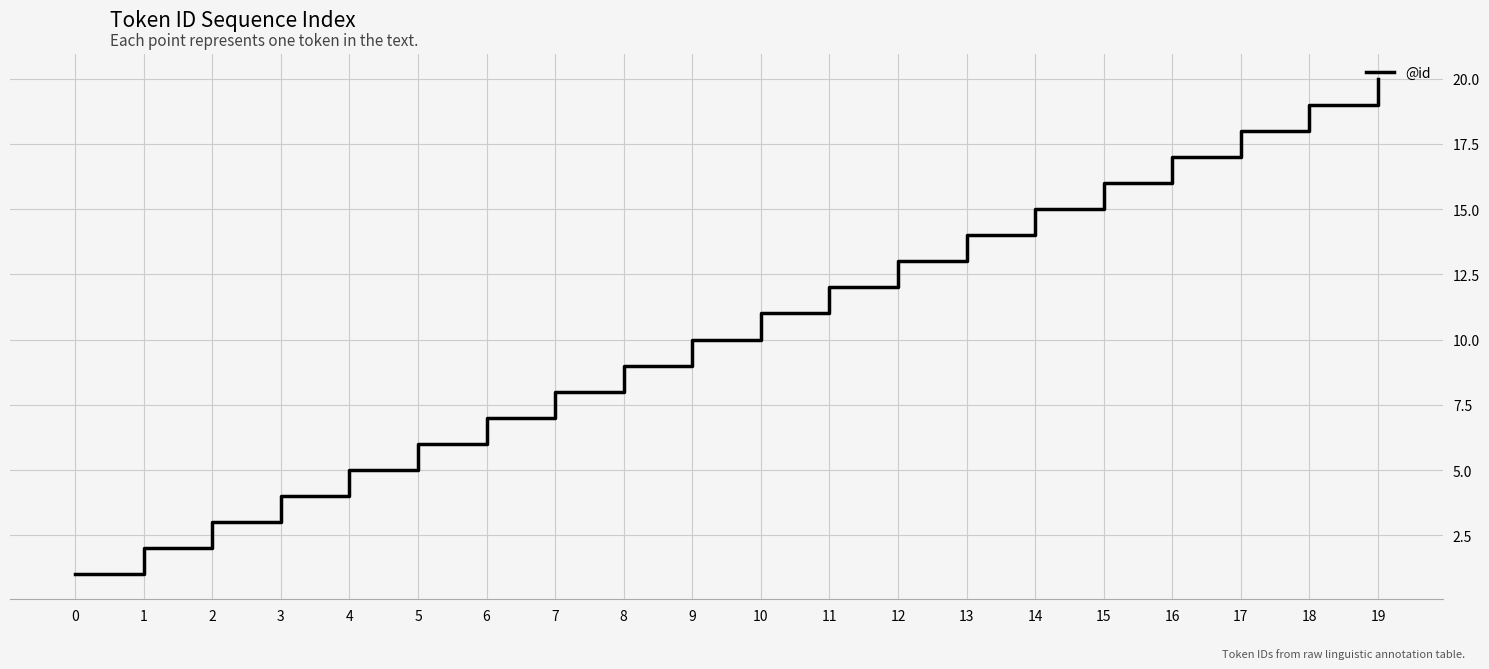

How many series are shown in this chart?

1